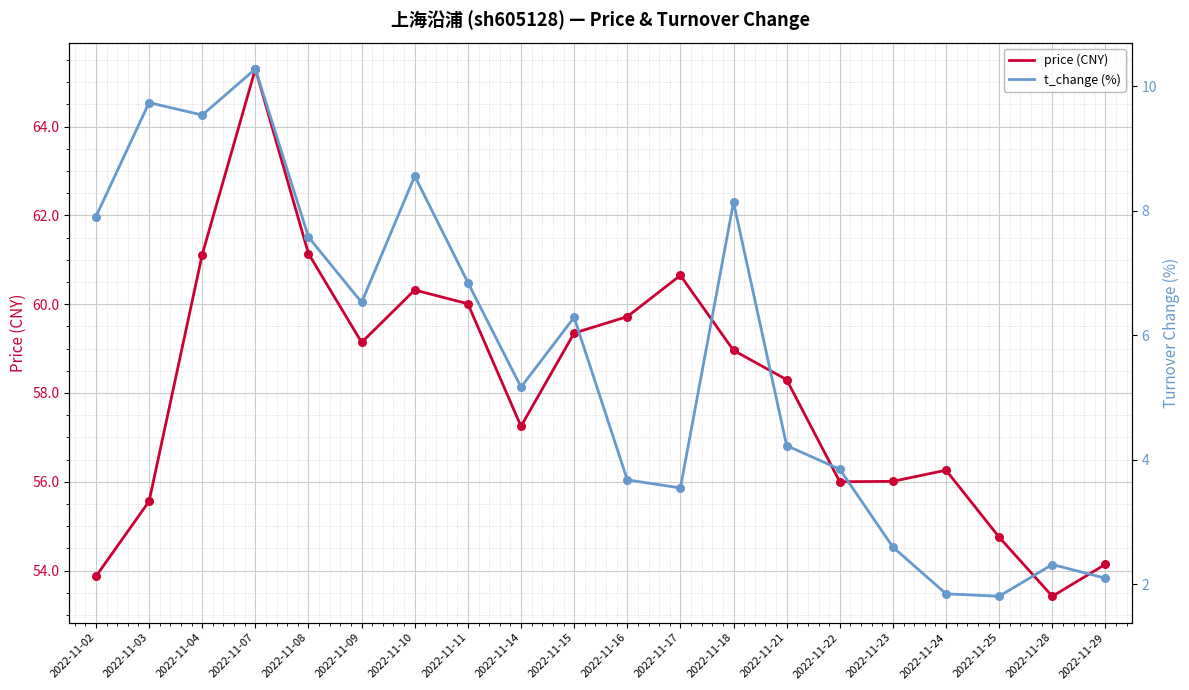

Which series contains the highest Y value?

price (CNY)